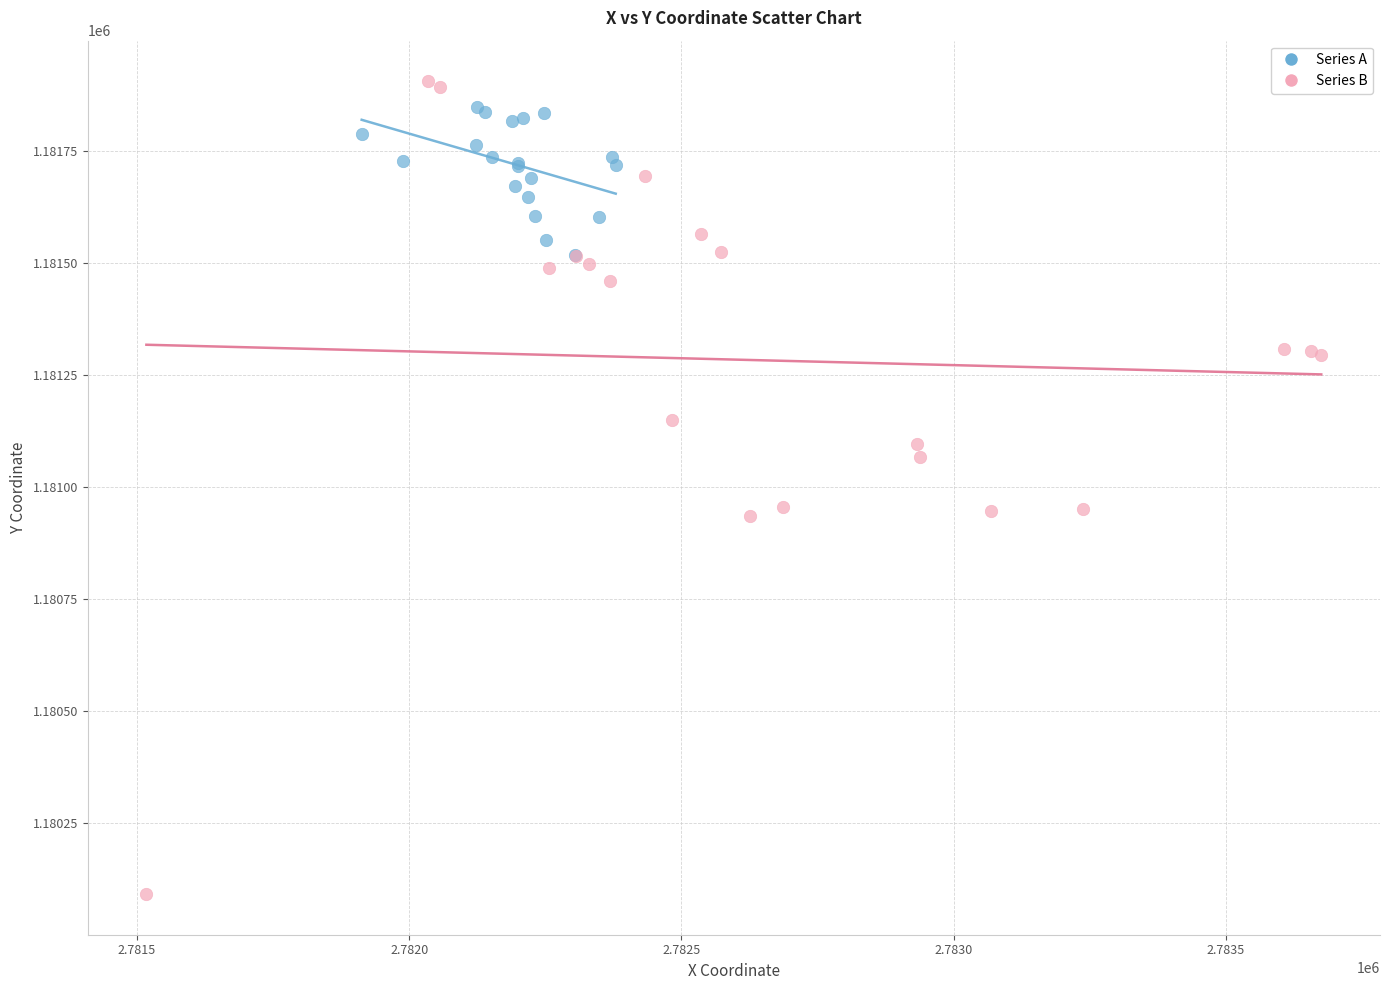

Which series has the largest Y range (max minus min)?

Series B